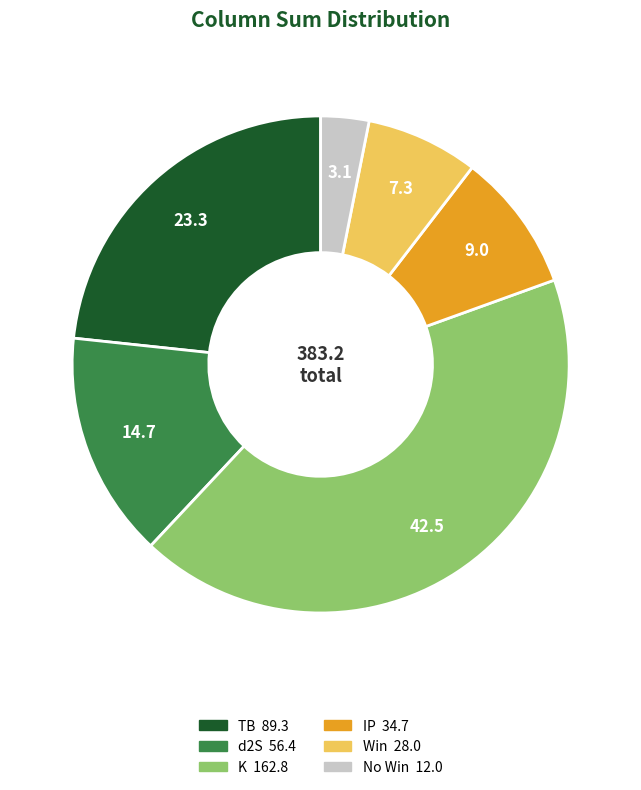

Is there a majority slice in this chart?

No